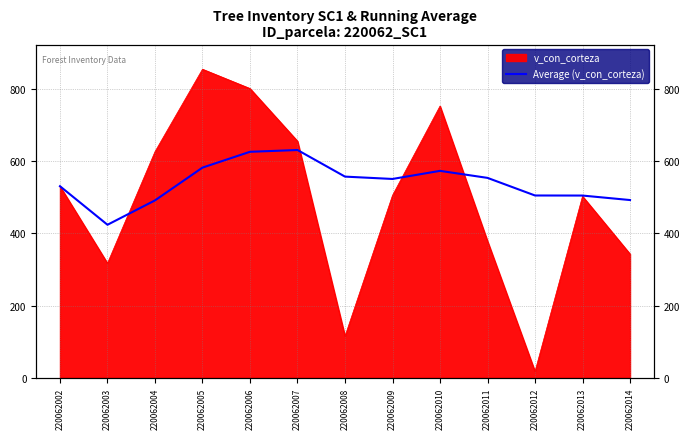

How many lines are shown in the chart?

1